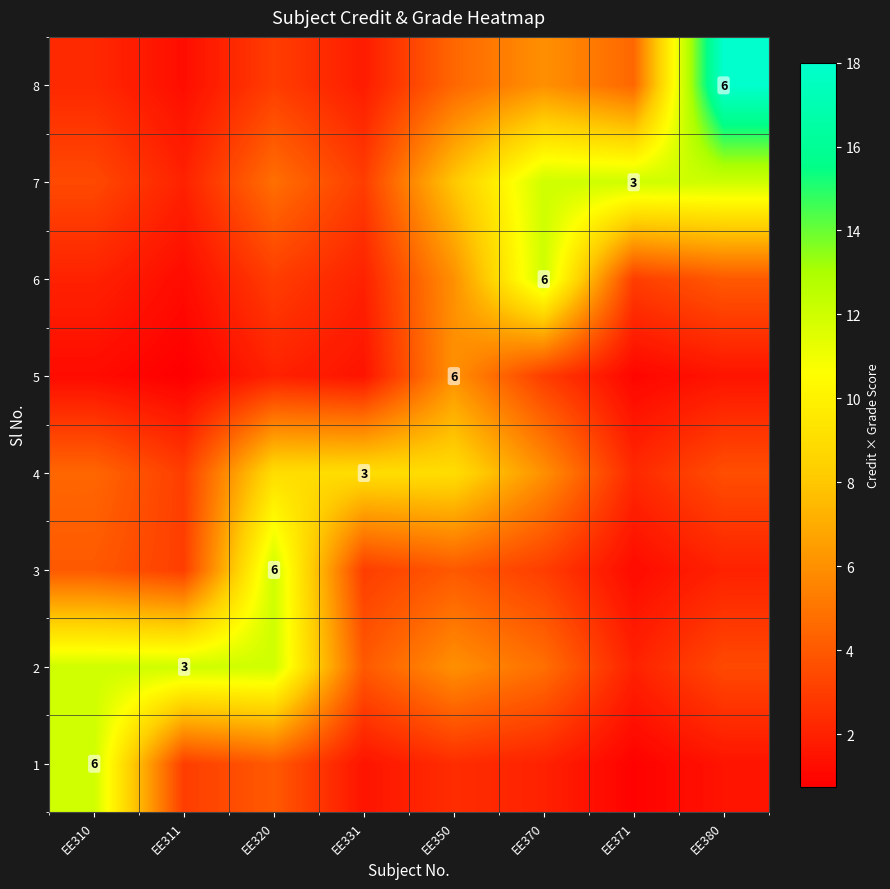

At which label does 3 reach its peak?

EE320